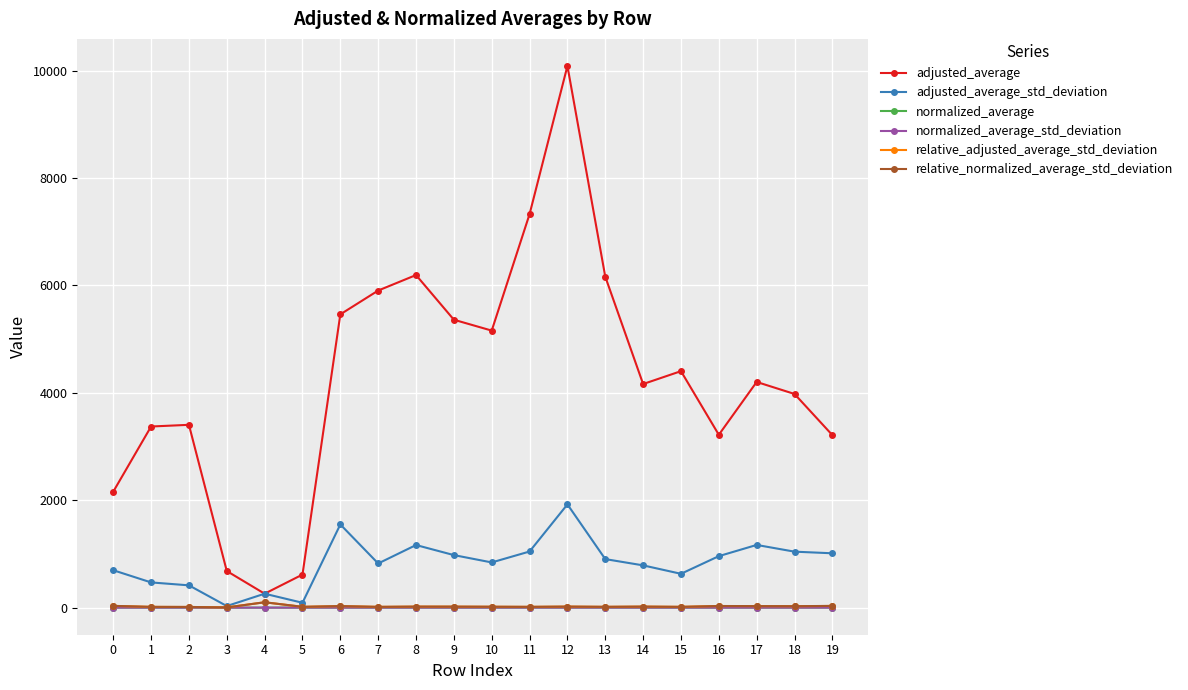

What is the value of the relative_adjusted_average_std_deviation point at the 17th from the left?

29.8